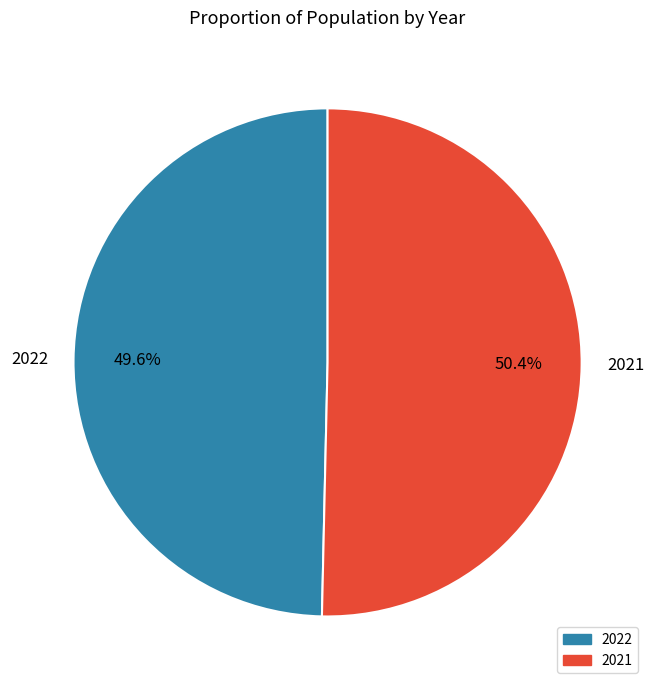

To the nearest percent, what is the difference between the 2022 and 2021 slice percentages?

1%